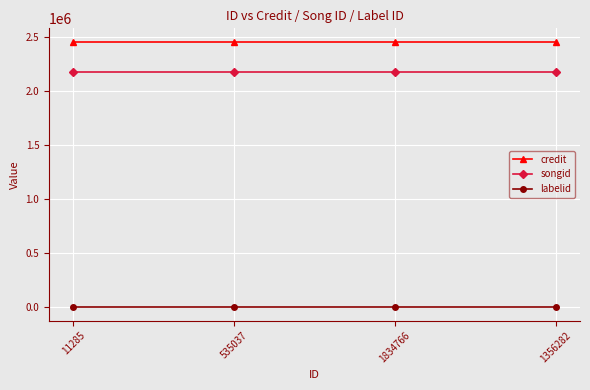

What is the maximum value shown in the chart?

2458026